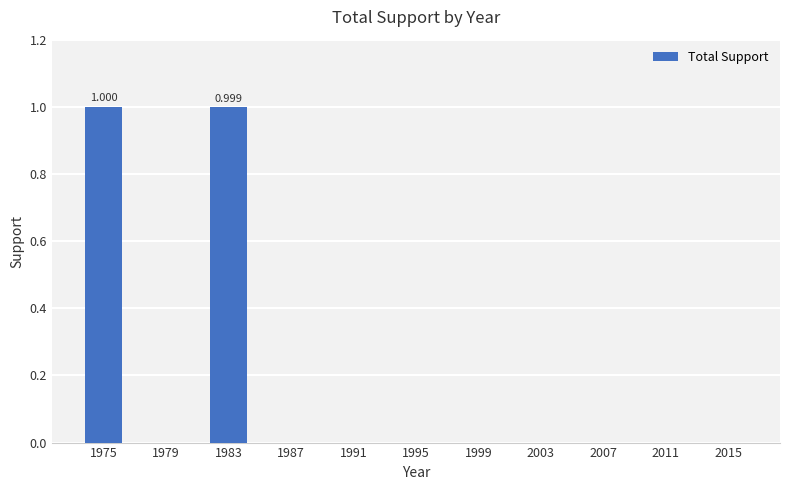

Which label corresponds to the smallest value in the chart?

1979